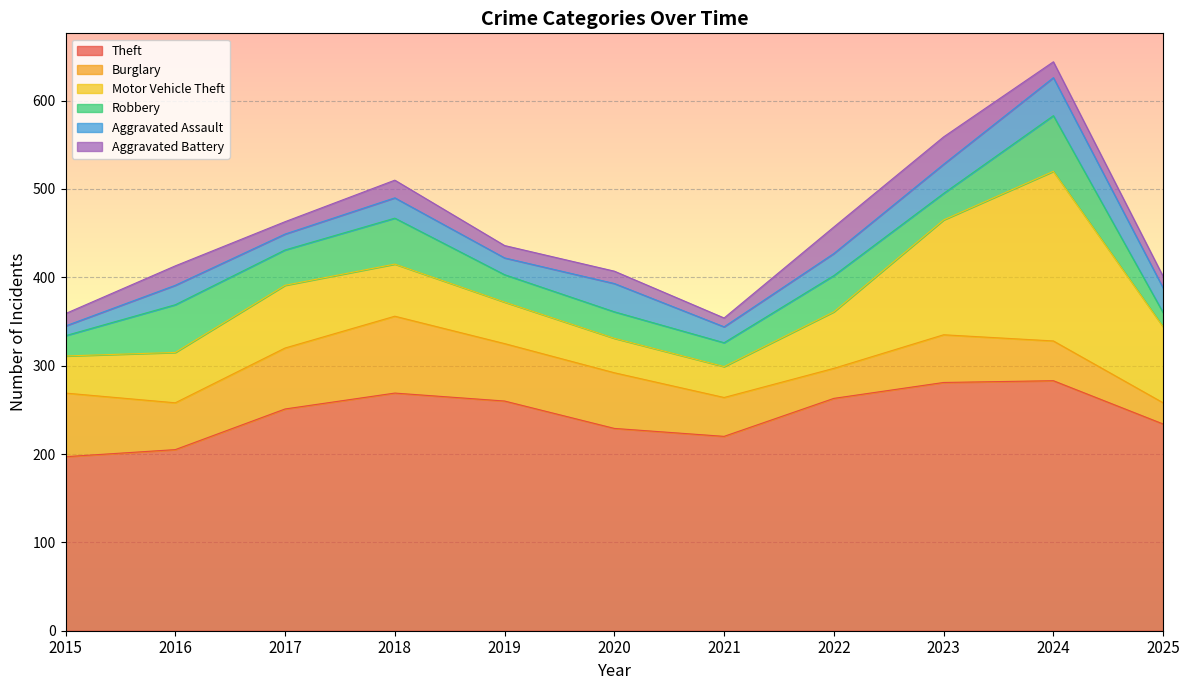

Which category has the highest value in the Motor Vehicle Theft series?

2024